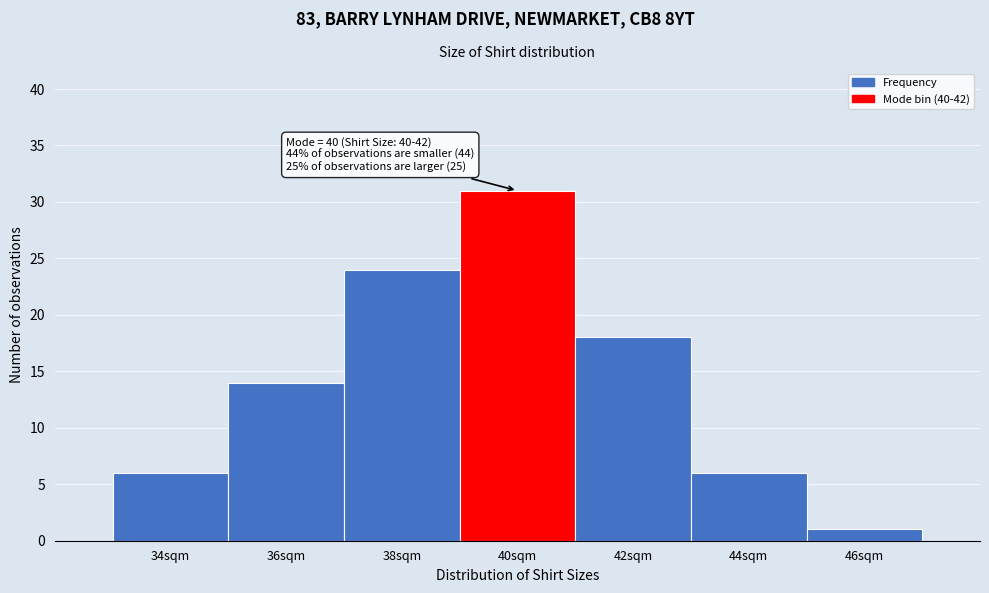

Reading left to right, transcribe all the data shown in this chart.

6	14	24	31	18	6	1